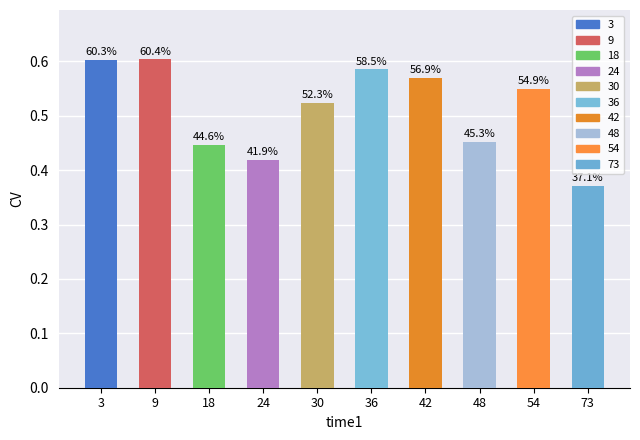

What is the difference between the second highest and second lowest values?

0.2